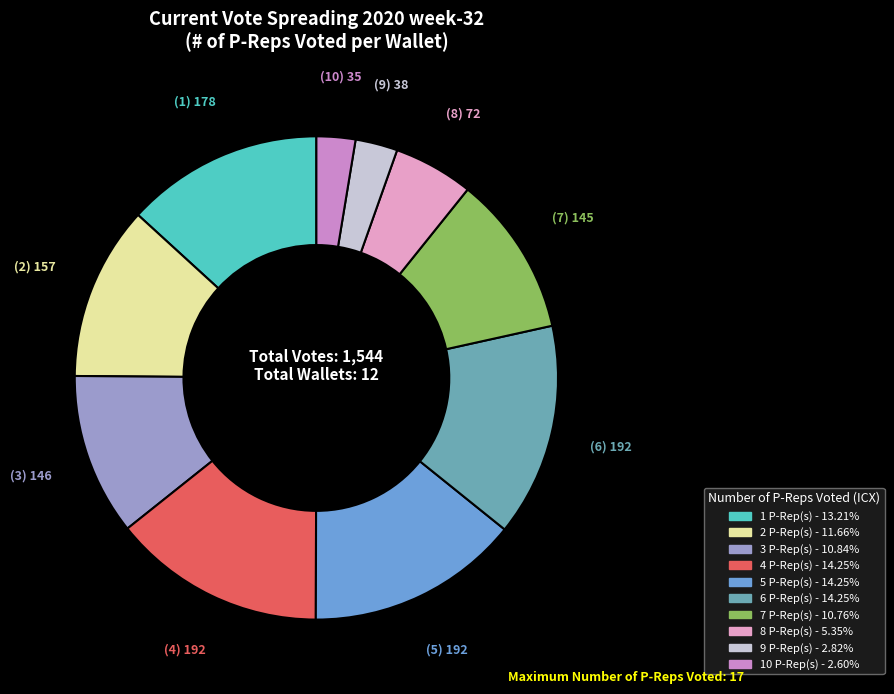

Count the number of slices in the pie.

10